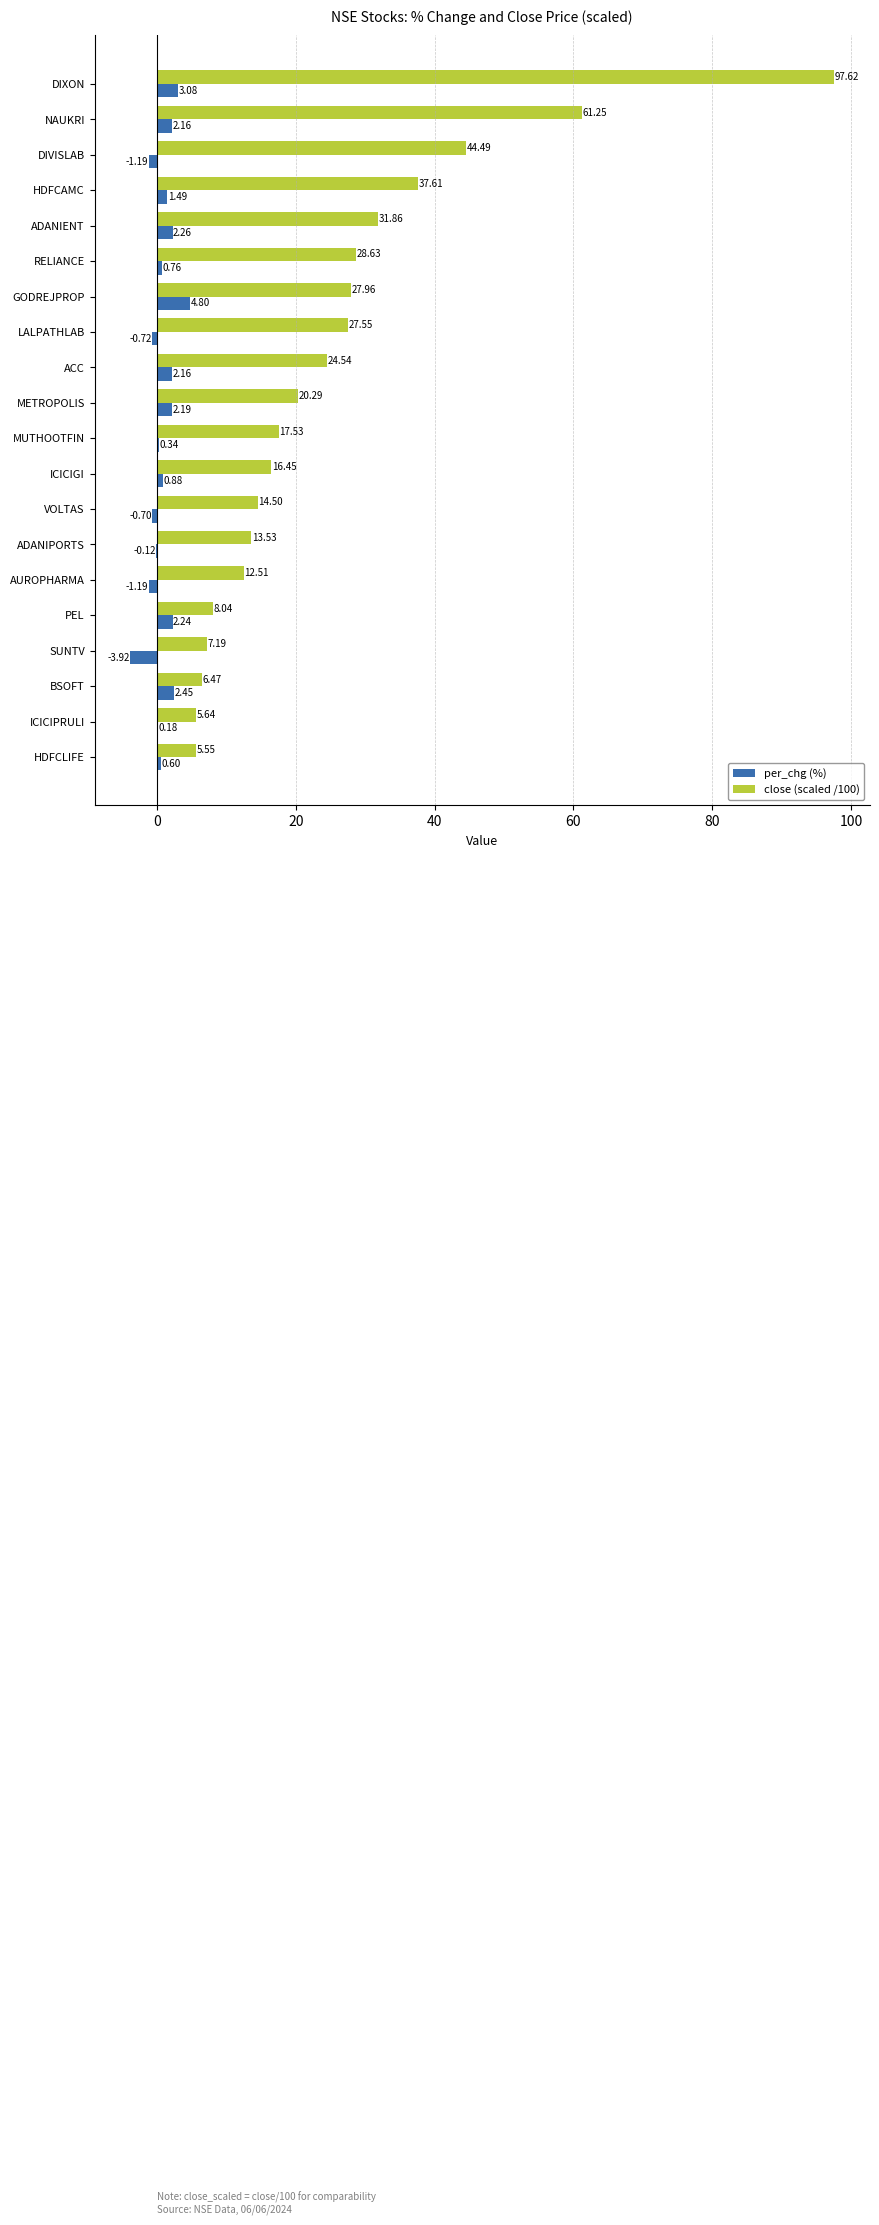

Which label corresponds to the largest value in the chart?

DIXON